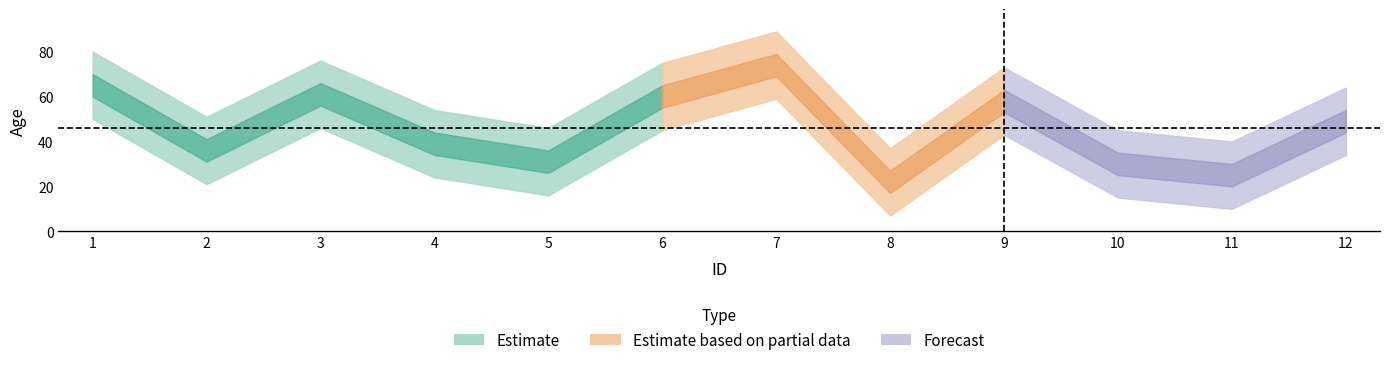

What is the value of the 5th point from the left?

31